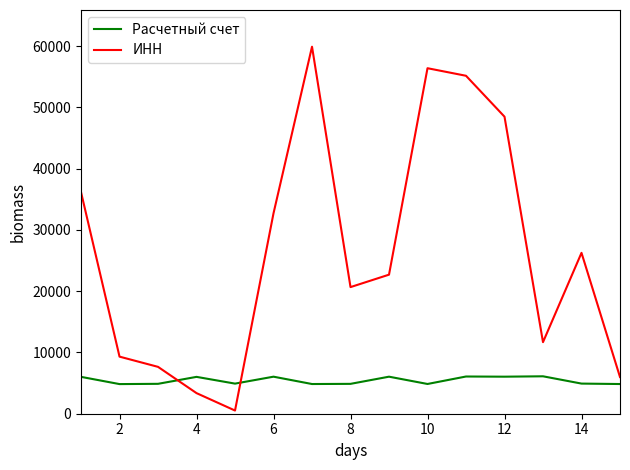

True or false: Расчетный счет and ИНН intersect in this chart.

True